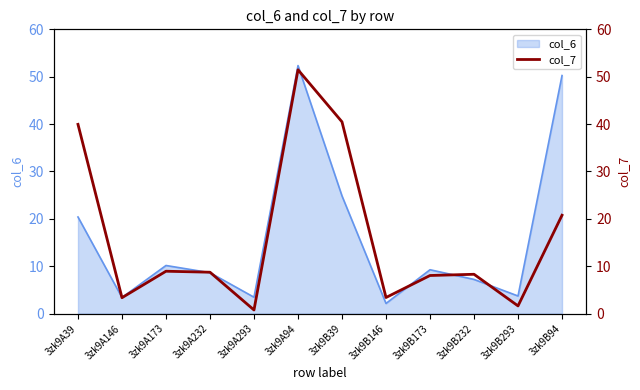

True or false: there are more than 1 points higher than both neighbors.

True